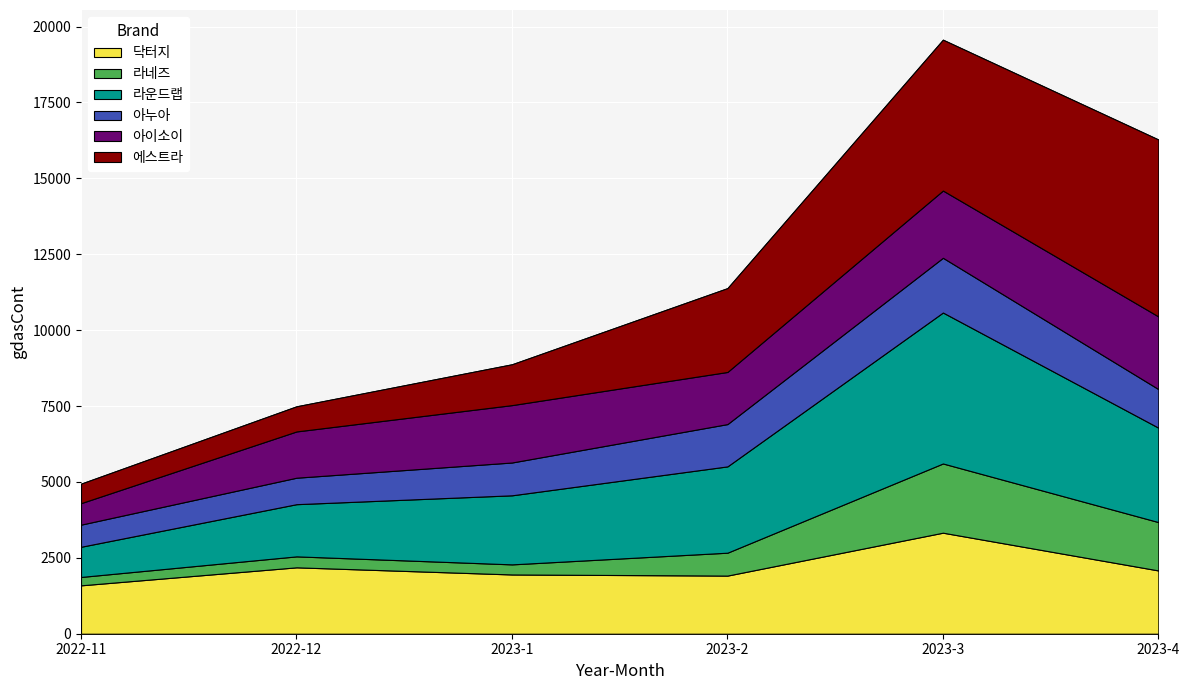

Is the value of 닥터지 at 2023-3 greater than the value of 아누아 at 2022-12?

Yes